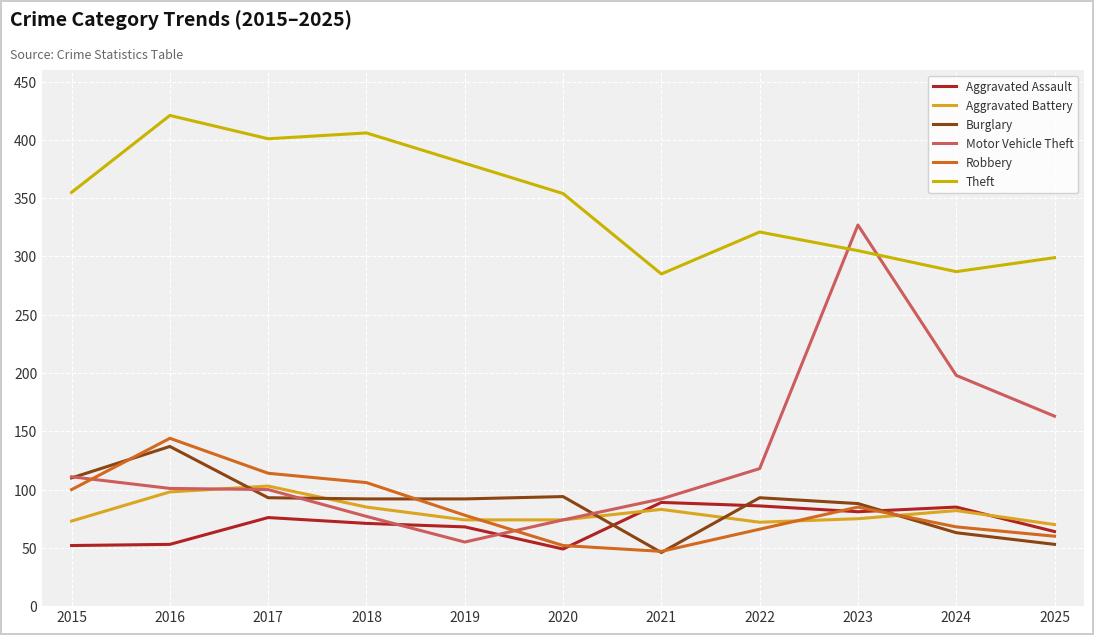

Which series has the largest total across all categories?

Theft